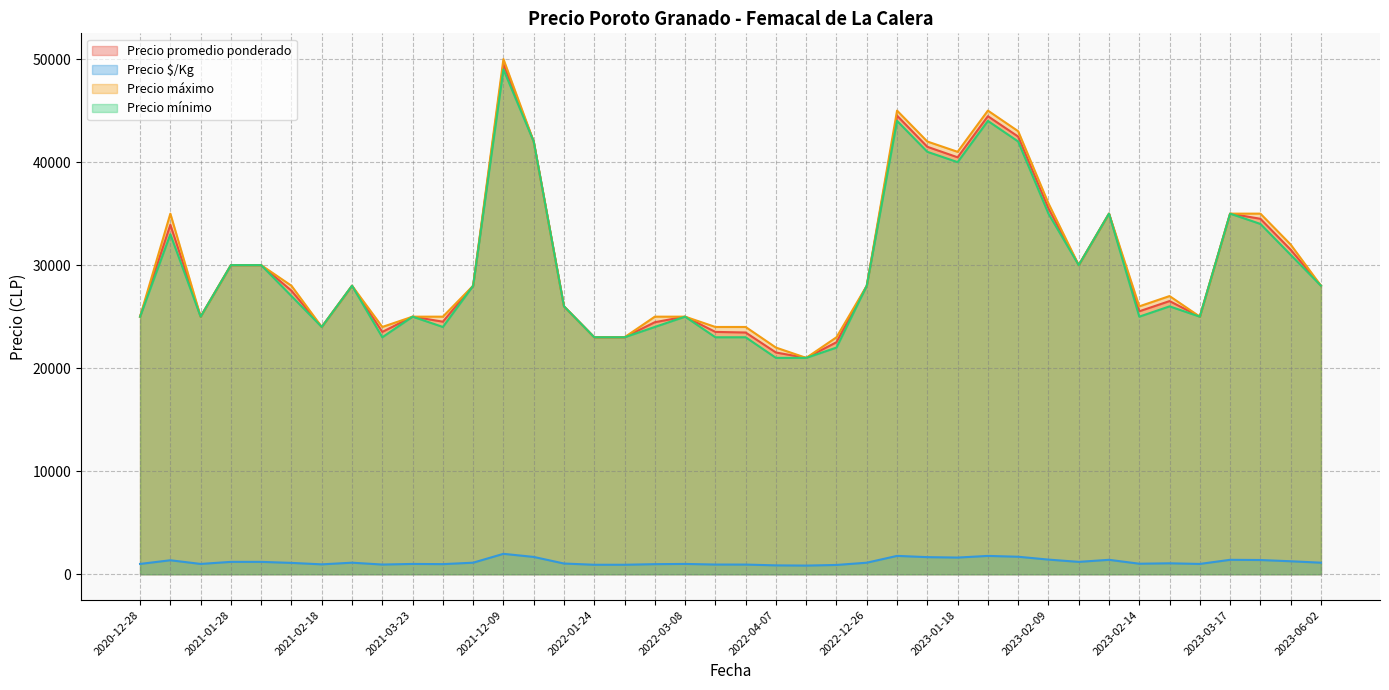

Which series has the largest total across all categories?

Precio máximo